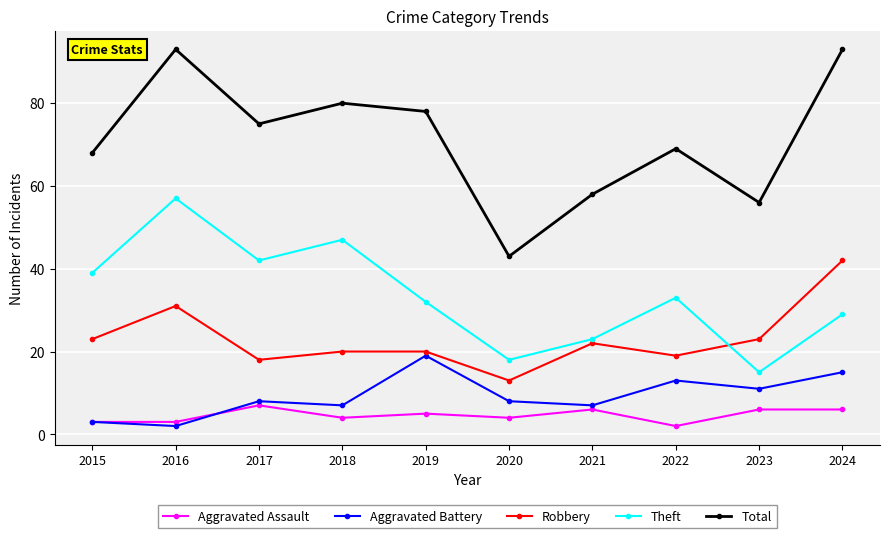

What are all the series names shown in the legend?

Aggravated Assault, Aggravated Battery, Robbery, Theft, Total